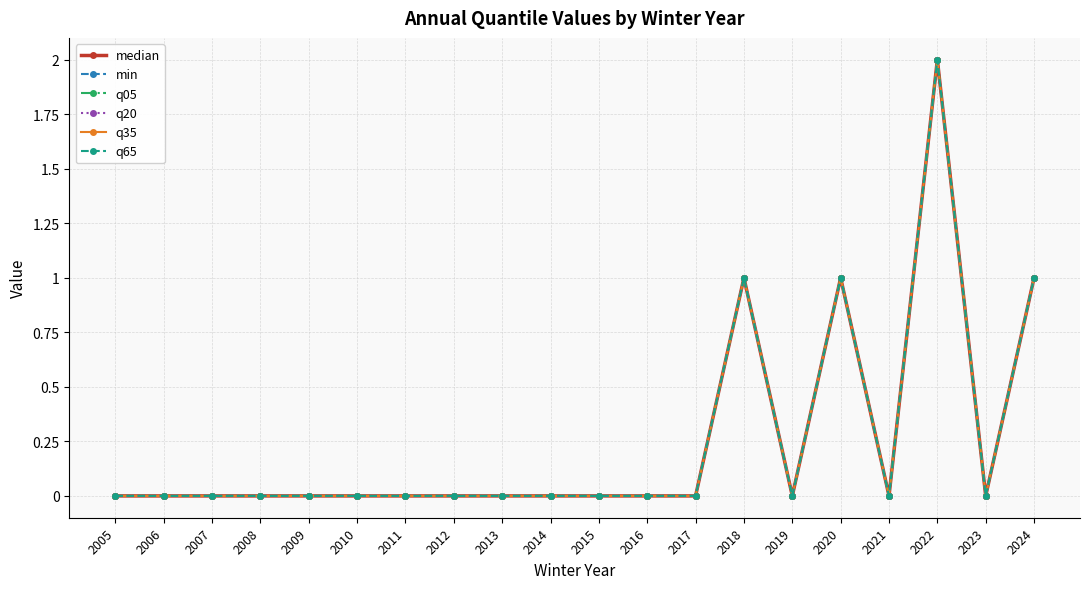

Reading left to right, list all the values displayed in this chart.

median: 2005=0	2006=0	2007=0	2008=0	2009=0	2010=0	2011=0	2012=0	2013=0	2014=0	2015=0	2016=0	2017=0	2018=1	2019=0	2020=1	2021=0	2022=2	2023=0	2024=1
min: 2005=0	2006=0	2007=0	2008=0	2009=0	2010=0	2011=0	2012=0	2013=0	2014=0	2015=0	2016=0	2017=0	2018=1	2019=0	2020=1	2021=0	2022=2	2023=0	2024=1
q05: 2005=0	2006=0	2007=0	2008=0	2009=0	2010=0	2011=0	2012=0	2013=0	2014=0	2015=0	2016=0	2017=0	2018=1	2019=0	2020=1	2021=0	2022=2	2023=0	2024=1
q20: 2005=0	2006=0	2007=0	2008=0	2009=0	2010=0	2011=0	2012=0	2013=0	2014=0	2015=0	2016=0	2017=0	2018=1	2019=0	2020=1	2021=0	2022=2	2023=0	2024=1
q35: 2005=0	2006=0	2007=0	2008=0	2009=0	2010=0	2011=0	2012=0	2013=0	2014=0	2015=0	2016=0	2017=0	2018=1	2019=0	2020=1	2021=0	2022=2	2023=0	2024=1
q65: 2005=0	2006=0	2007=0	2008=0	2009=0	2010=0	2011=0	2012=0	2013=0	2014=0	2015=0	2016=0	2017=0	2018=1	2019=0	2020=1	2021=0	2022=2	2023=0	2024=1